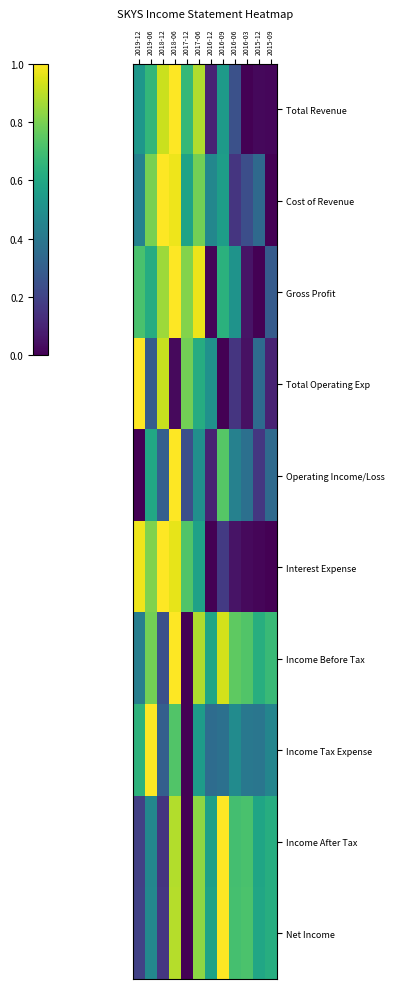

What is the maximum value shown in the chart?

1.0